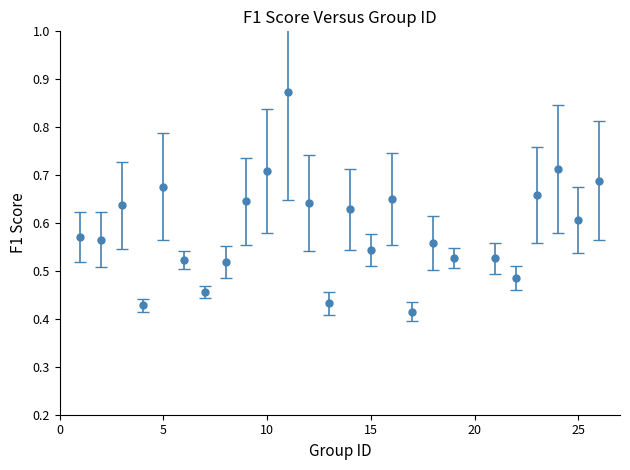

How many interior local valleys (lower than both neighbors) does the data have?

8